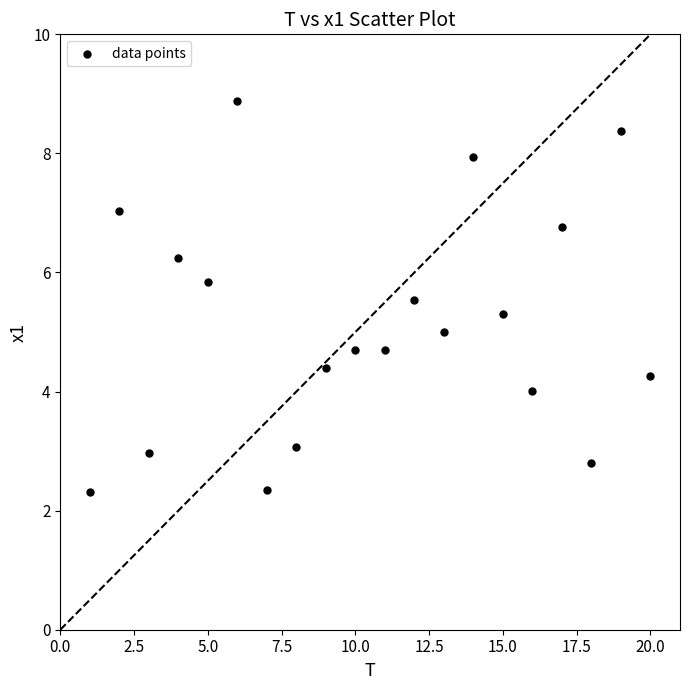

What is the range of Y values (max minus min)?

6.6